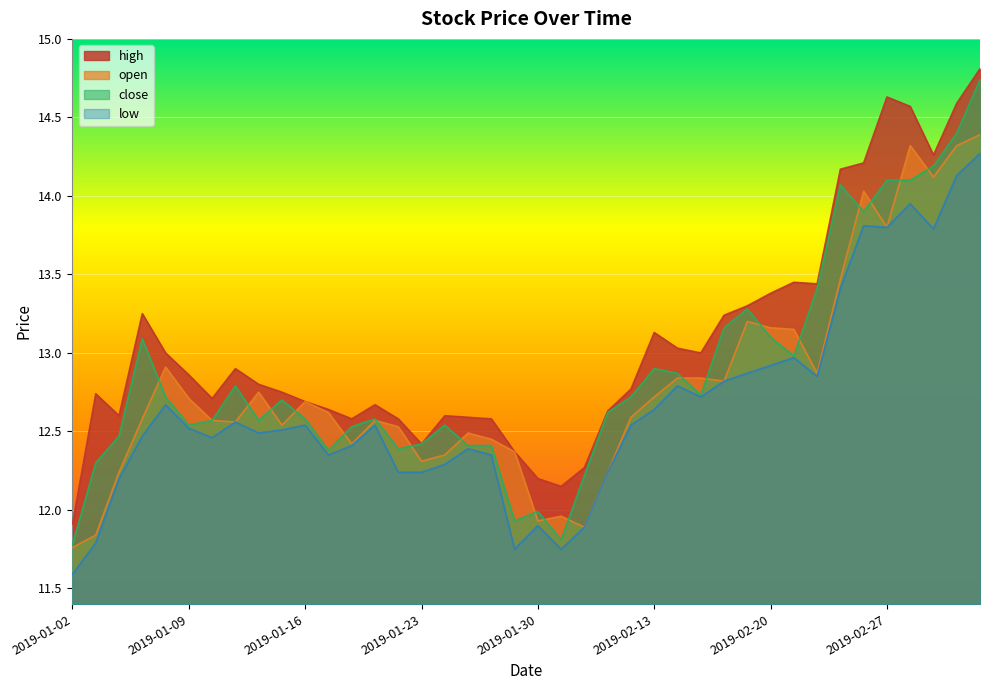

At which label is low closest to 12?

2019-01-30